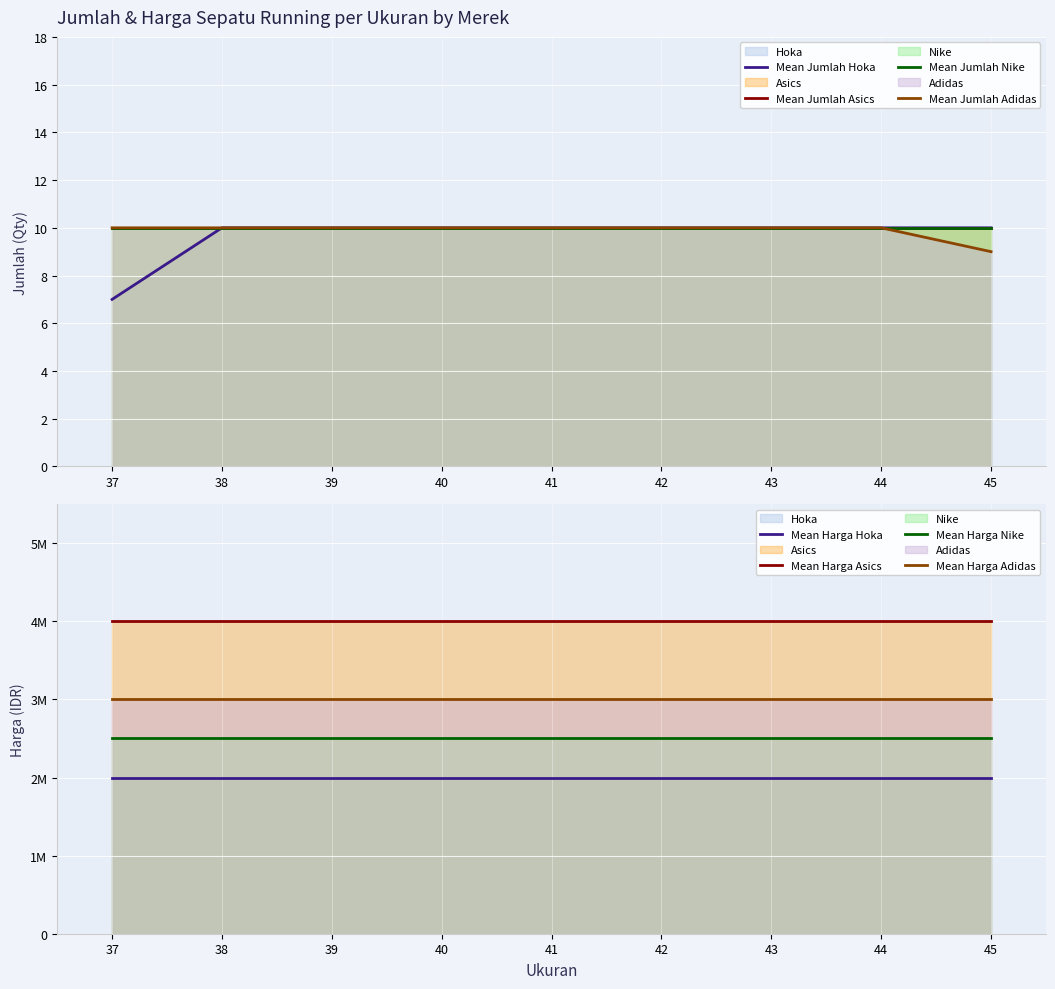

What is the minimum value shown in the chart?

7